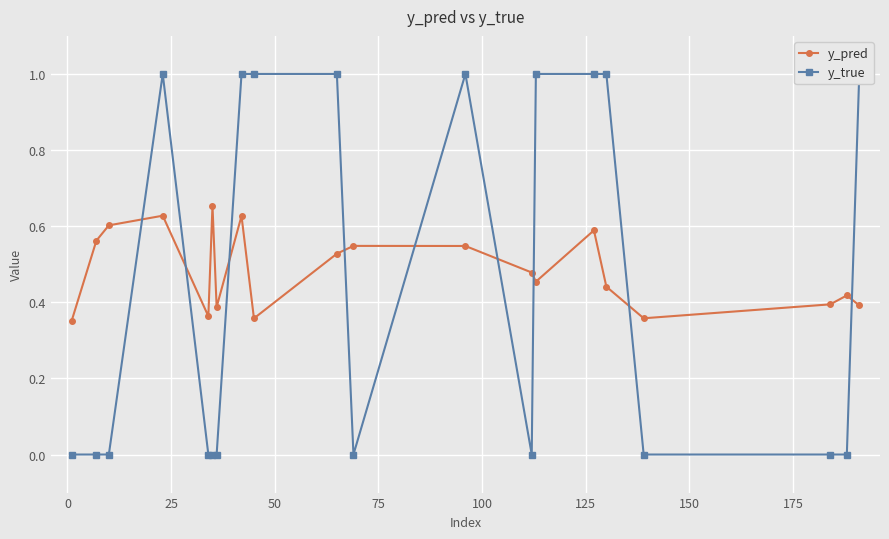

Count the y_pred values in the range 0 to 1.

20